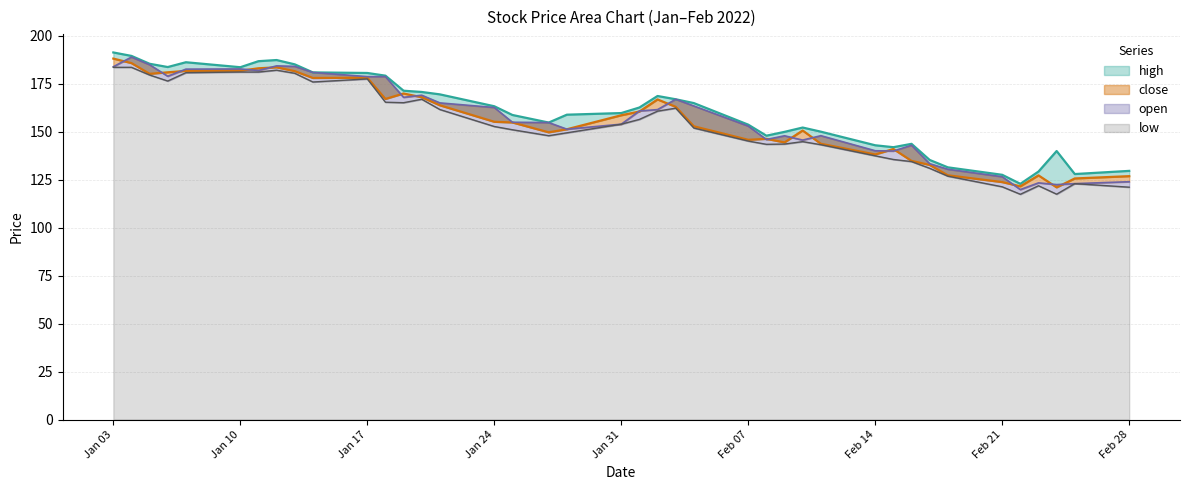

At which category is the sum across all series the highest?

2022-01-04